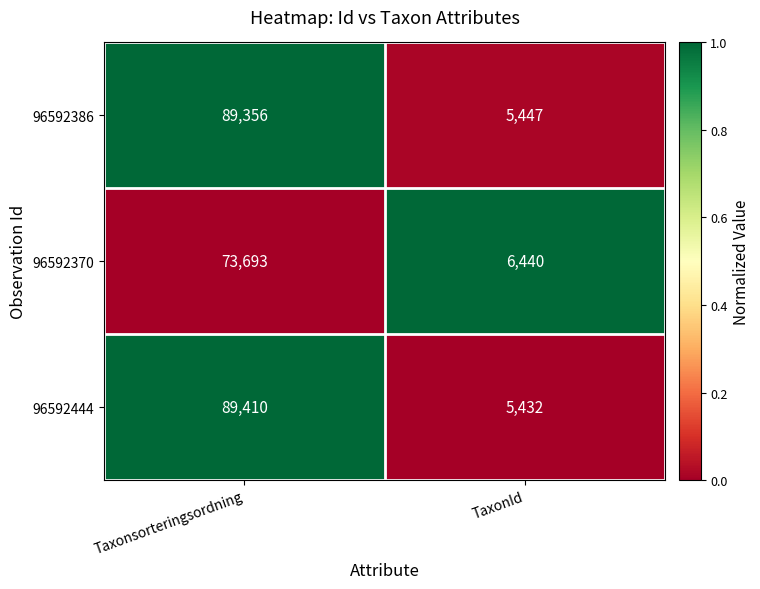

What is the average value of the 96592444 series?

47421